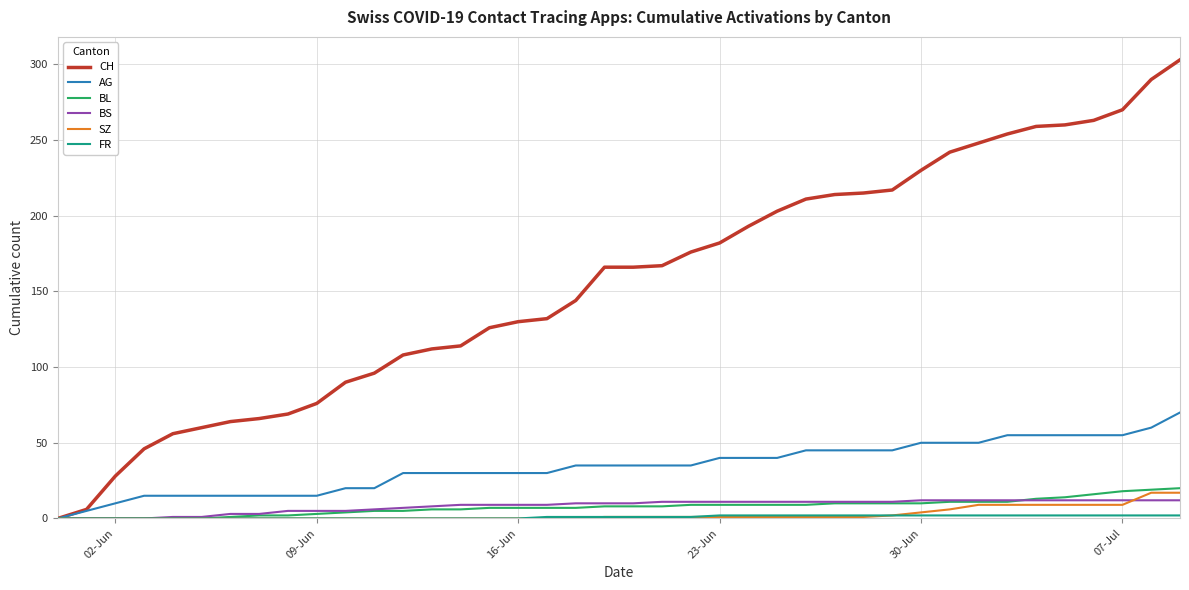

Which series has the widest spread of values?

CH